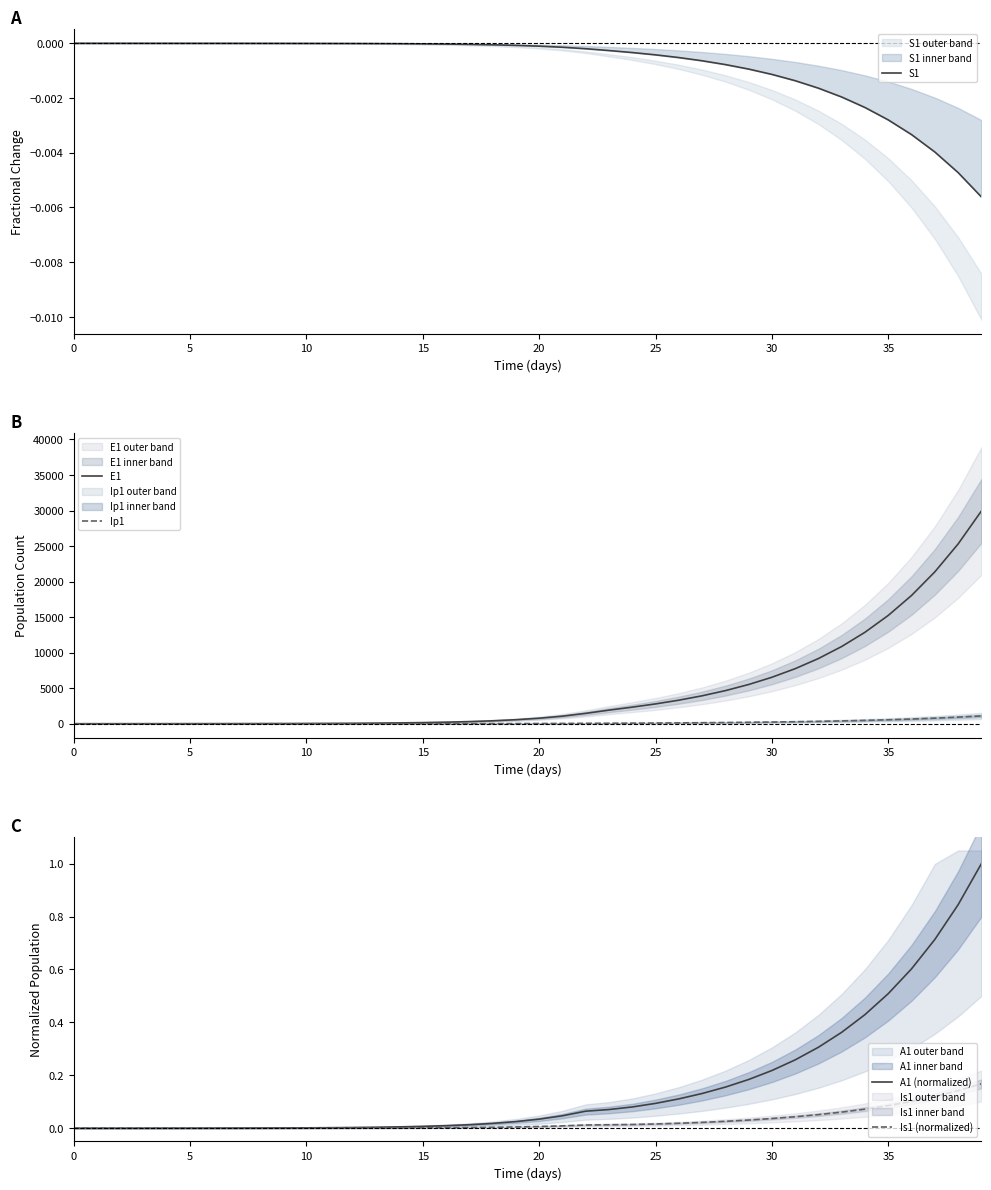

What is the difference between the second highest and second lowest values in the A1 (normalized) series?

0.8